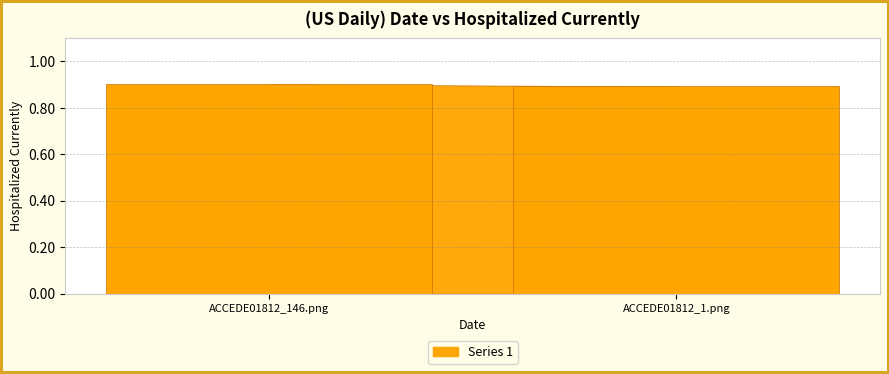

Which has a higher value, ACCEDE01812_146.png or ACCEDE01812_1.png?

ACCEDE01812_146.png